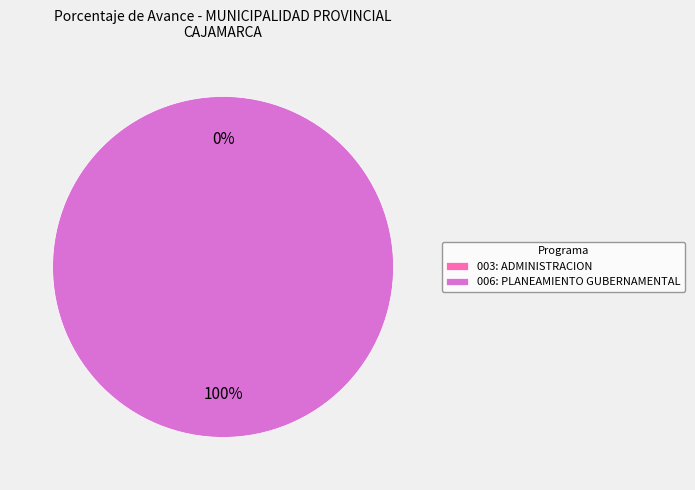

How many slices are in this pie chart?

2